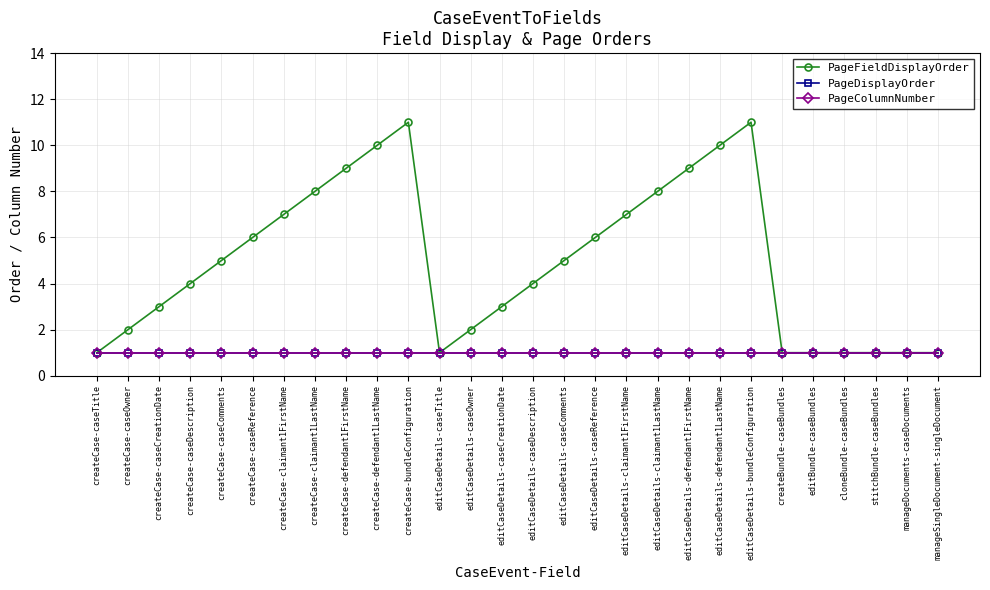

How many lines are shown in the chart?

3